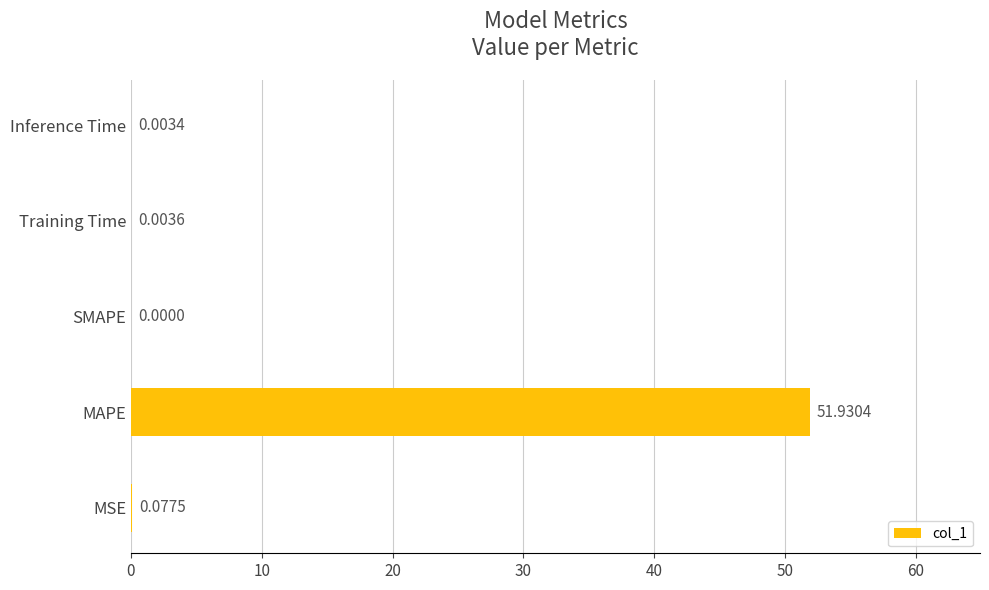

Does the chart contain stacked bars?

No